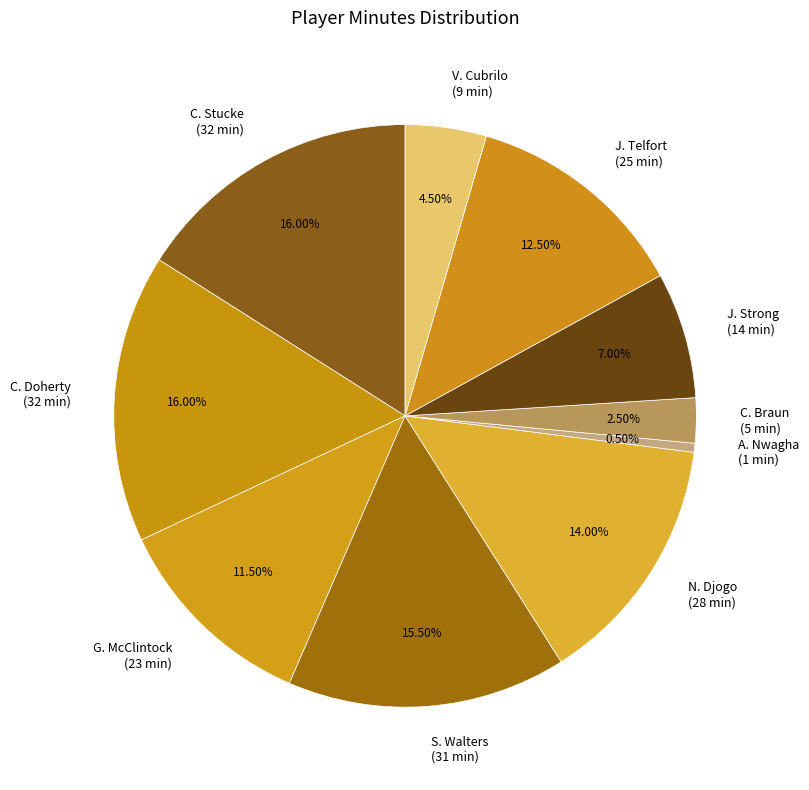

What percentage is NOT represented by J. Strong?

93.0%